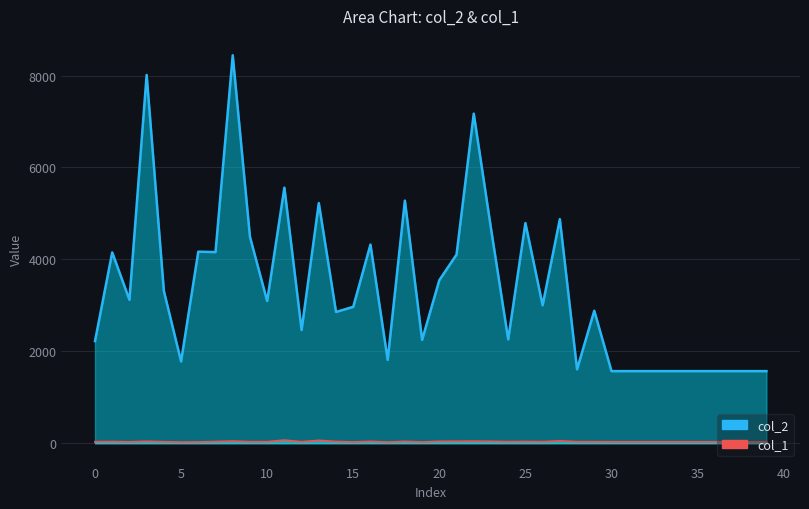

What is the difference between the maximum and minimum values in the col_1 series?

44